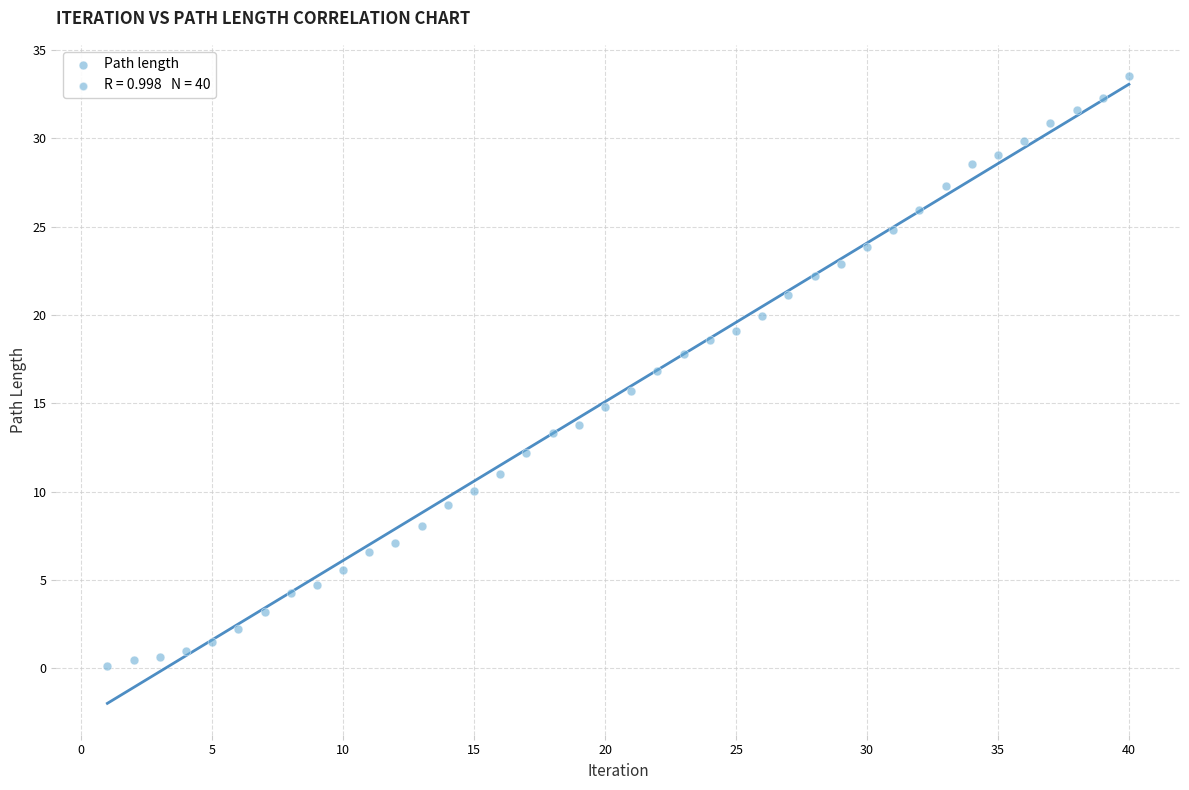

What is the range of Y values (max minus min)?

33.4